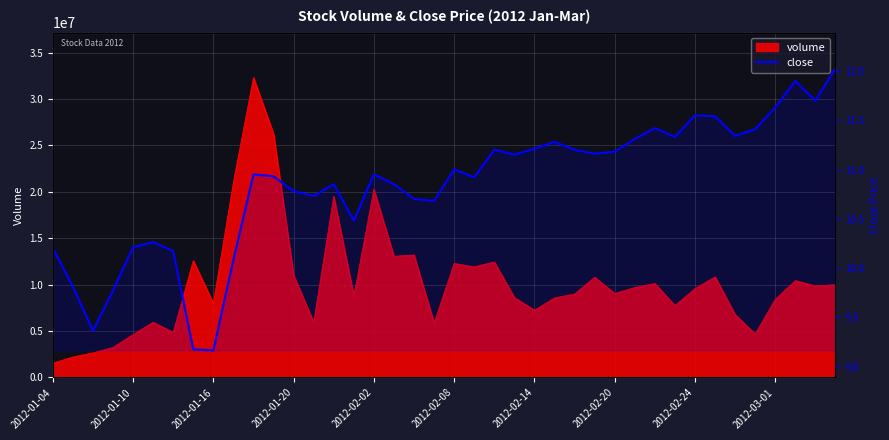

How many lines are shown in the chart?

1